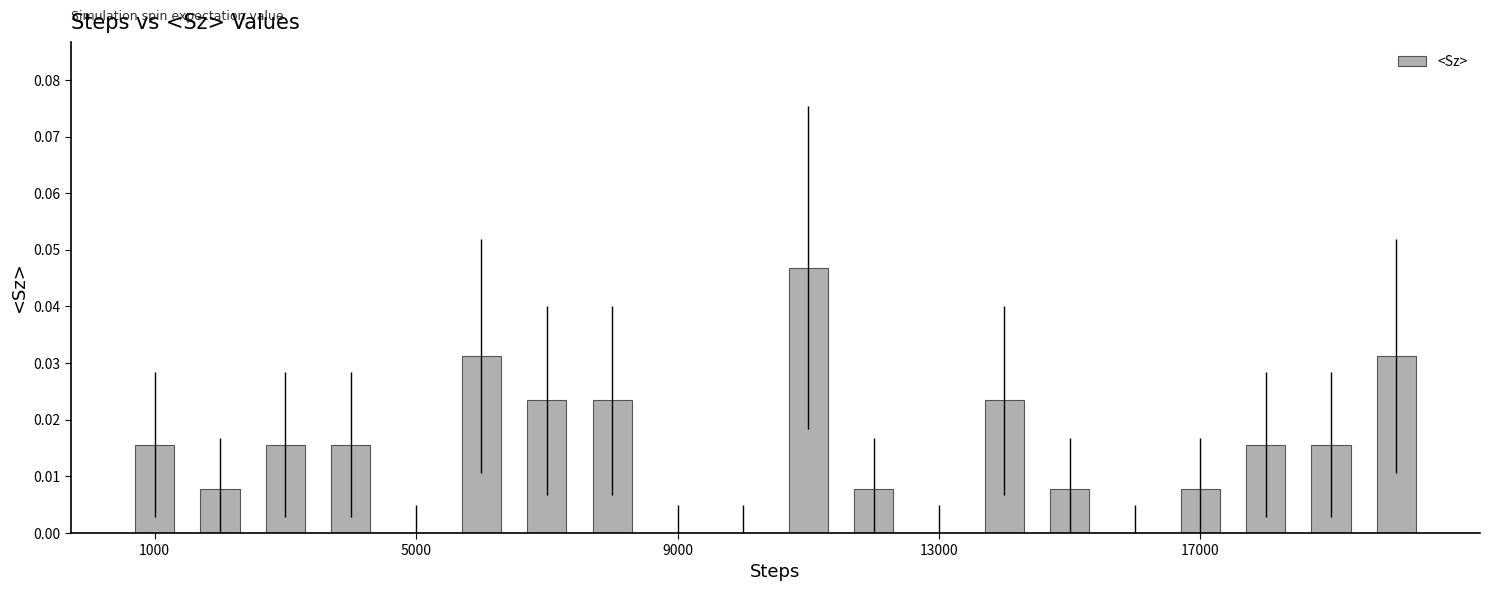

What is the sum of all values?

0.3